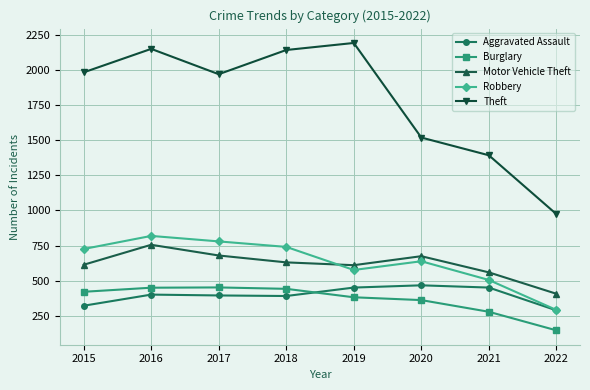

The value of Burglary at 2020 is 363. True or false?

True